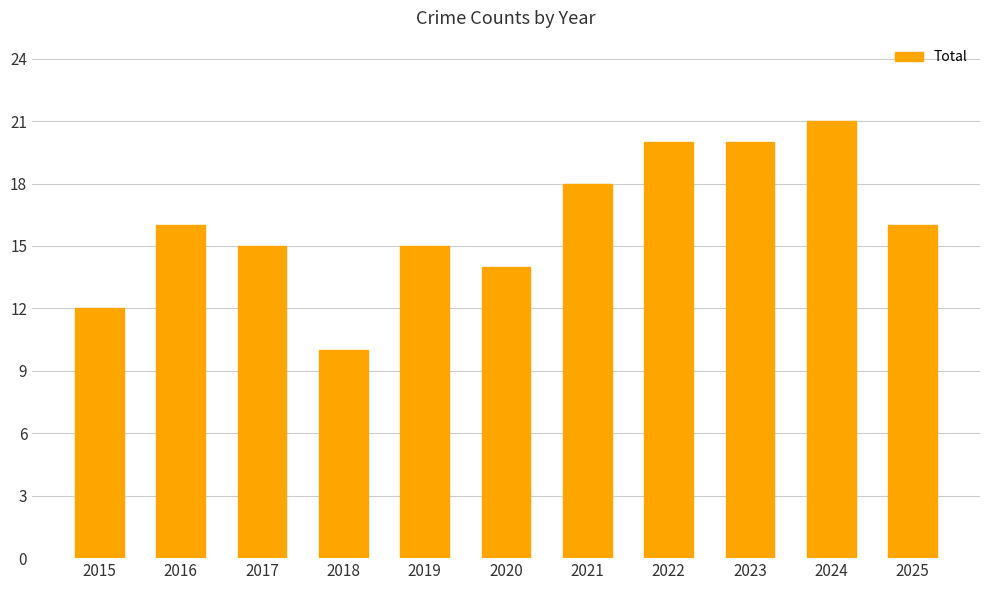

True or false: the data shows 18 at 2015.

False